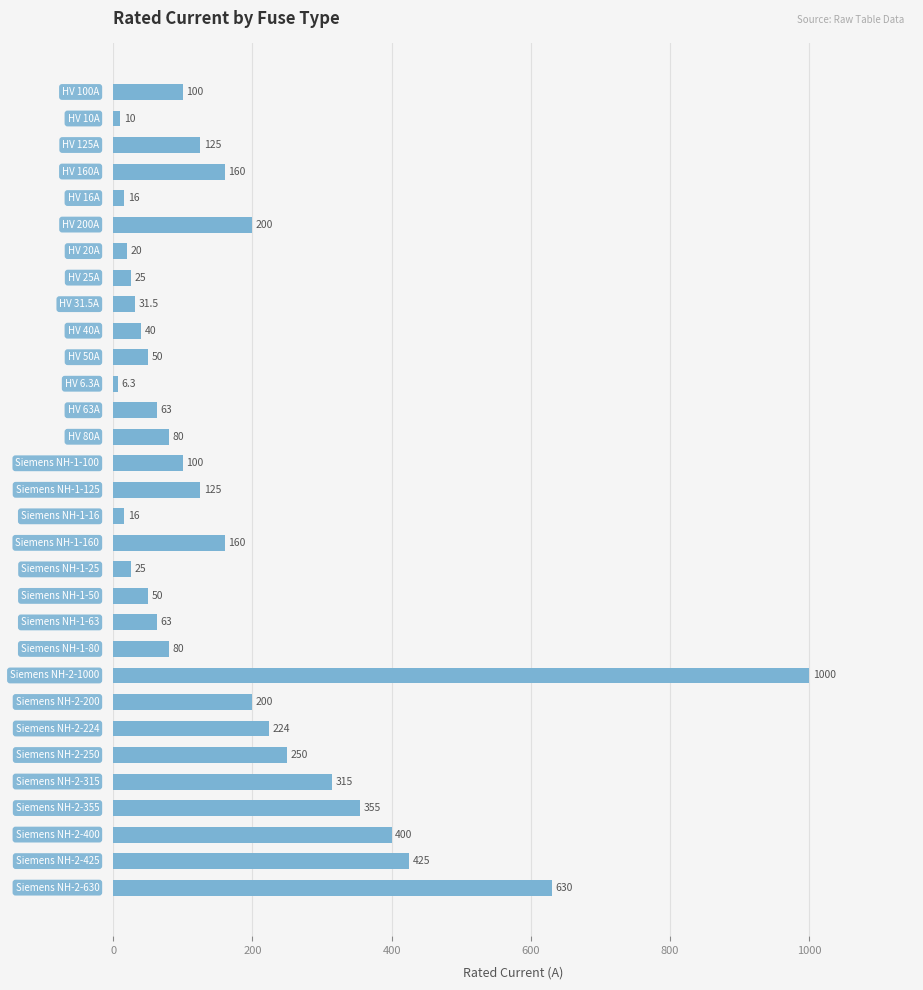

What is the value of the 2nd bar from the top?

10.0